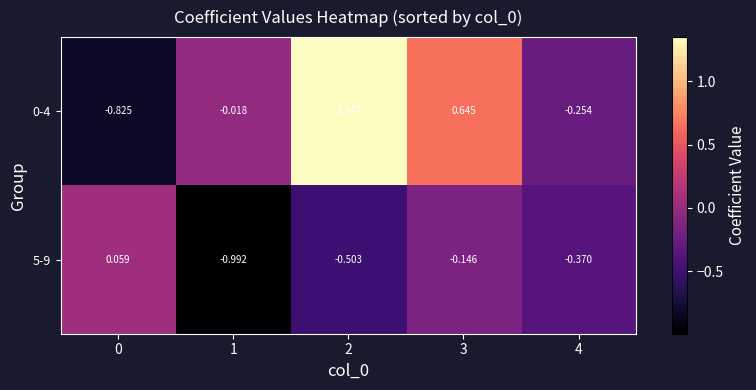

What is the difference between the highest and lowest values at 1?

1.0